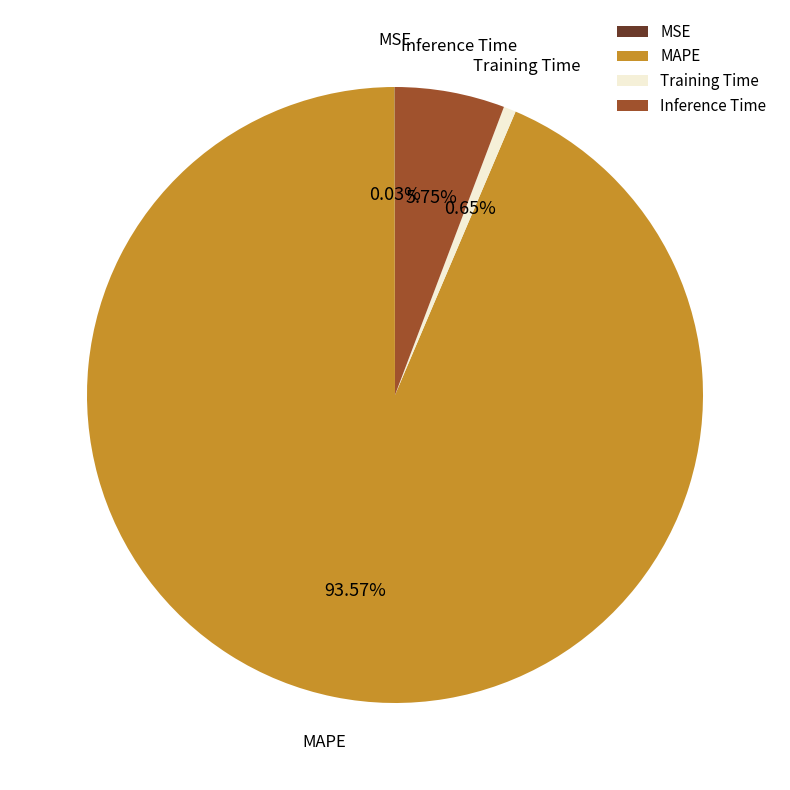

Which slice is the largest?

MAPE